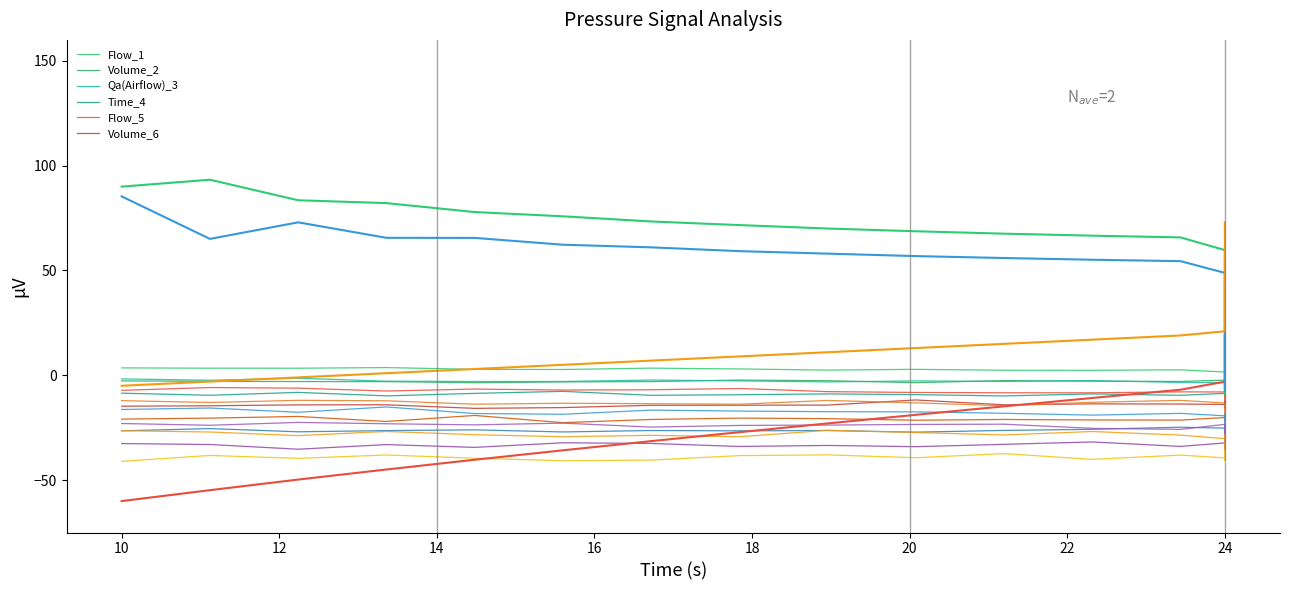

At which category does Qa(Airflow) reach its first local peak?

12